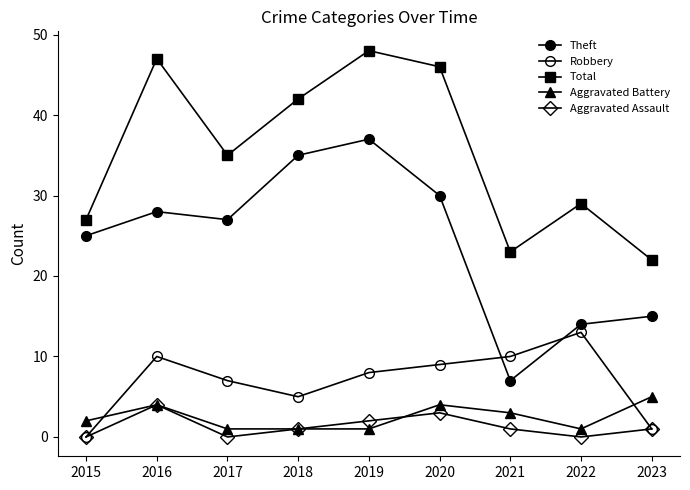

Which series ends up on top after the final intersection of Aggravated Battery and Robbery?

Aggravated Battery